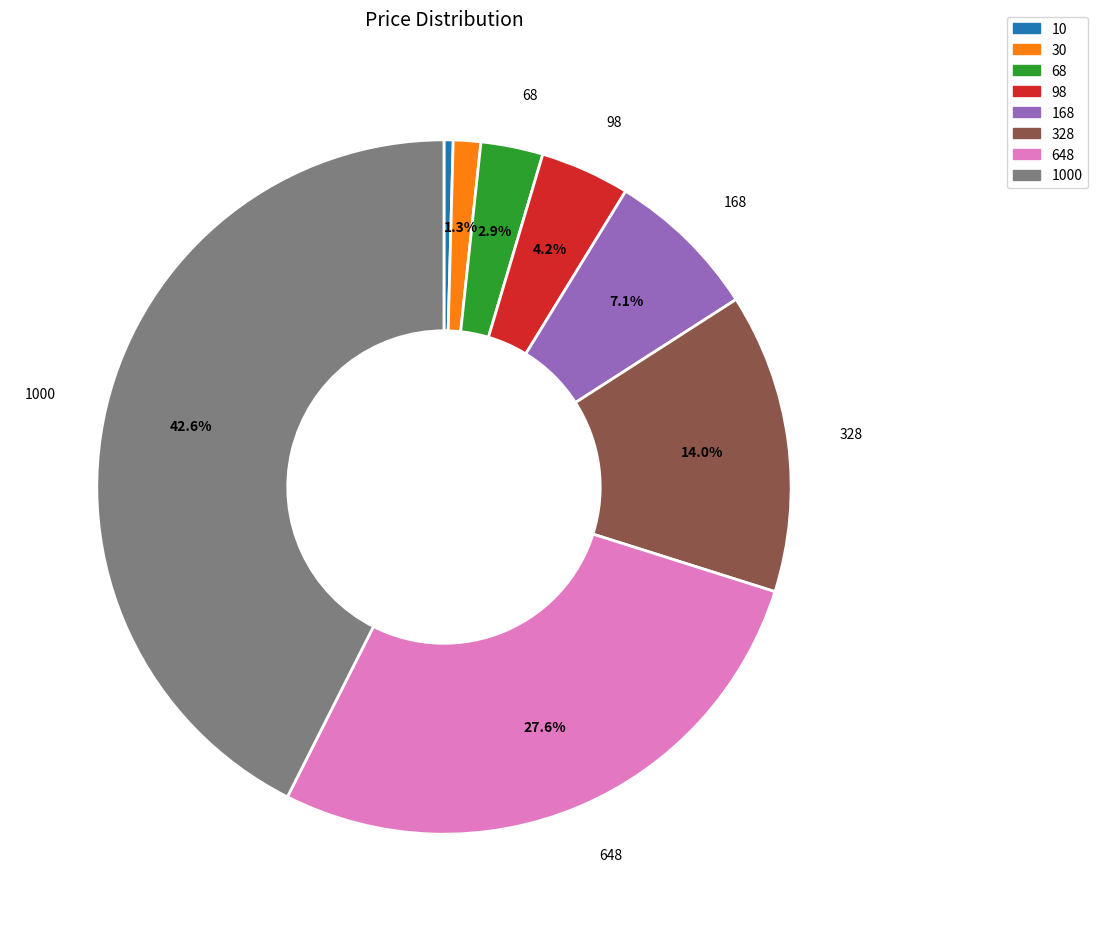

Which category has the smallest portion of the pie?

10